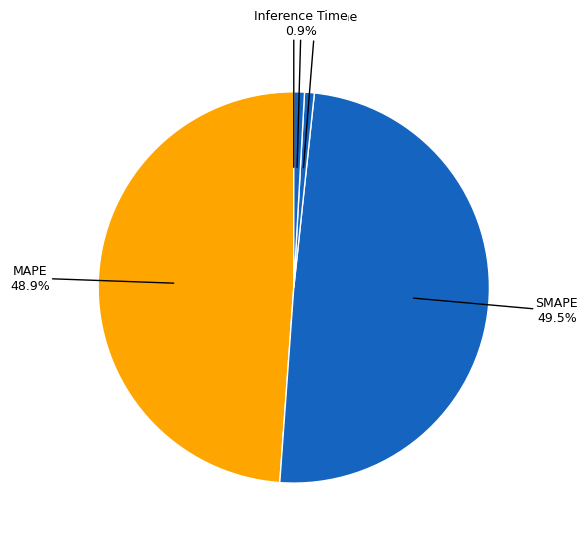

How much of the chart is everything except Training Time?

99.2%